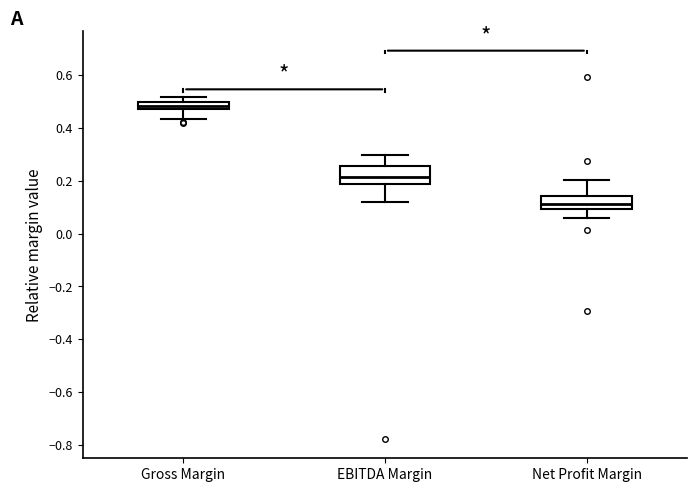

Which box has the lowest median line?

Net Profit Margin